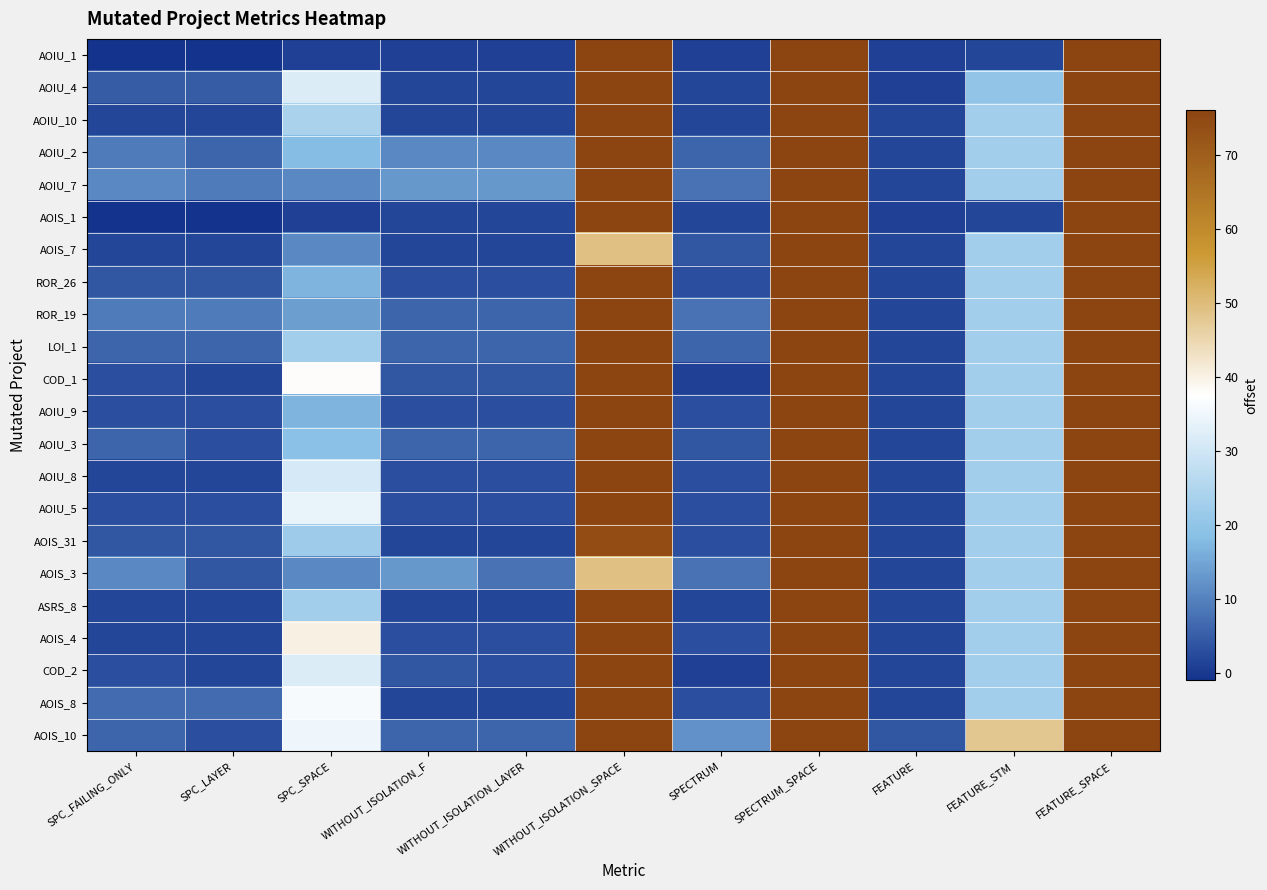

Which series has the widest spread of values?

AOIU_1